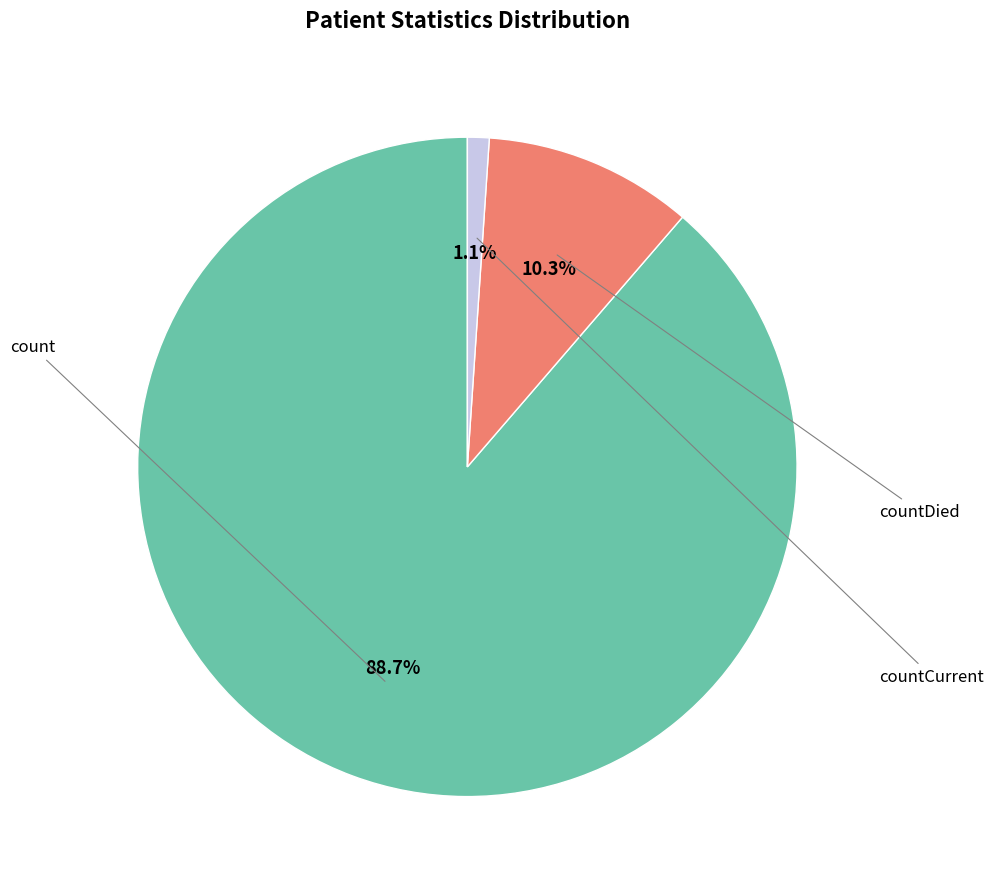

To the nearest percent, what is the average slice percentage?

33%